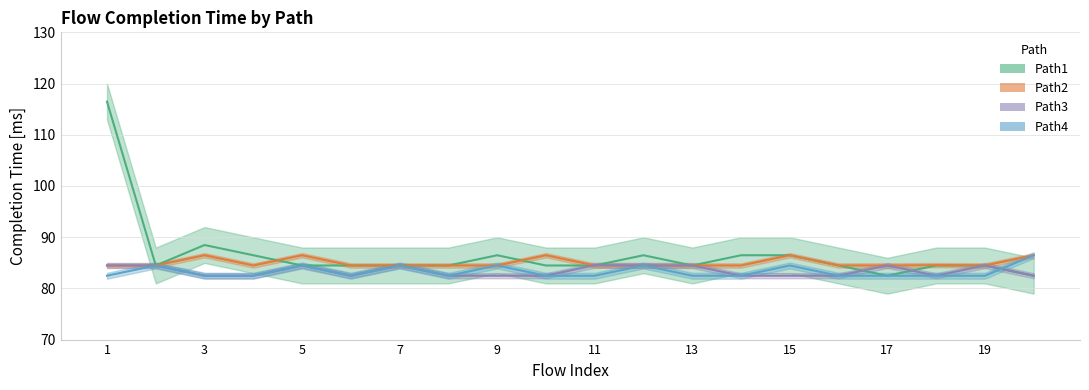

What is the difference between the maximum and minimum values in the Path1 series?

34.0